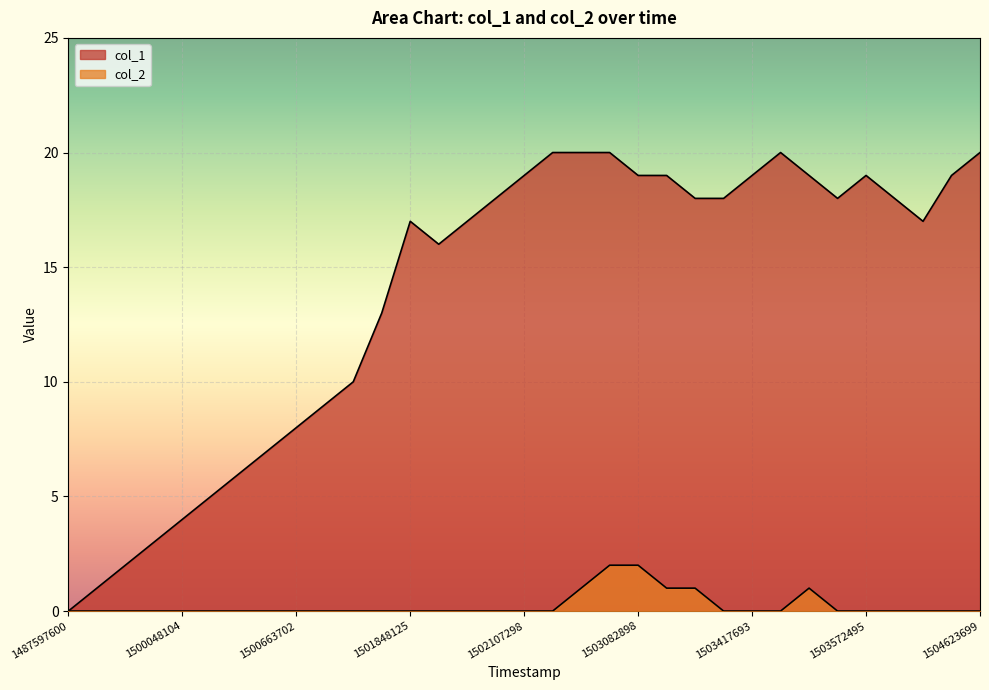

Is it true that col_1 equals 27 at 1504623699?

False